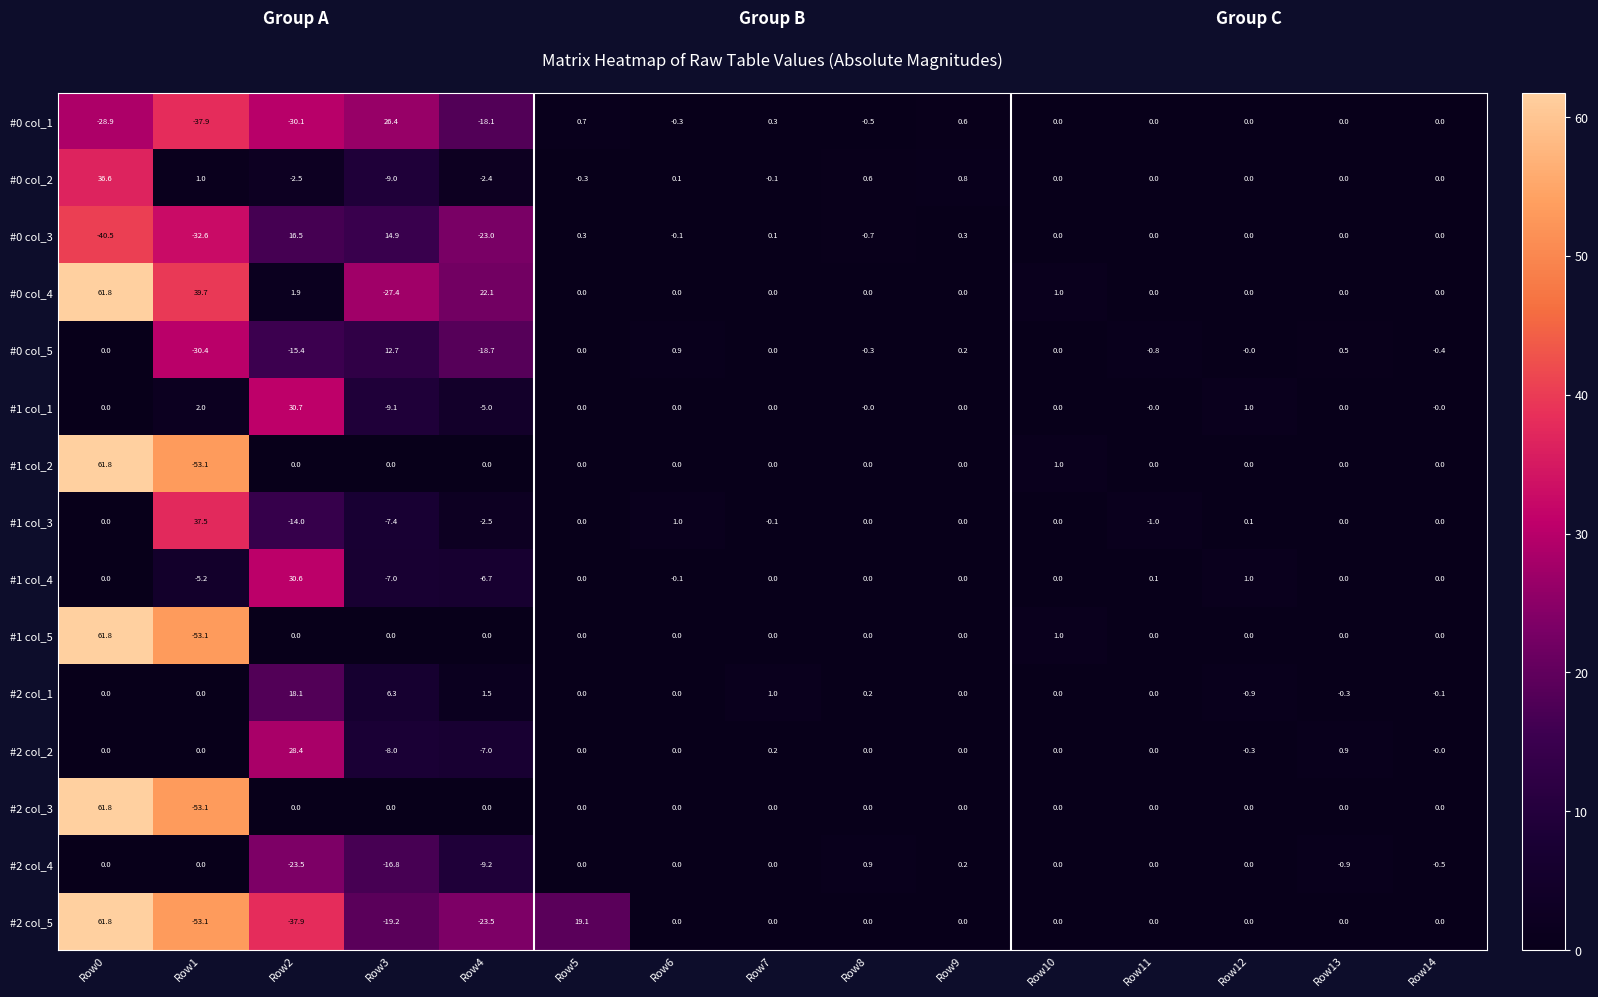

At which label does #0 col_1 first exceed 0?

Row3